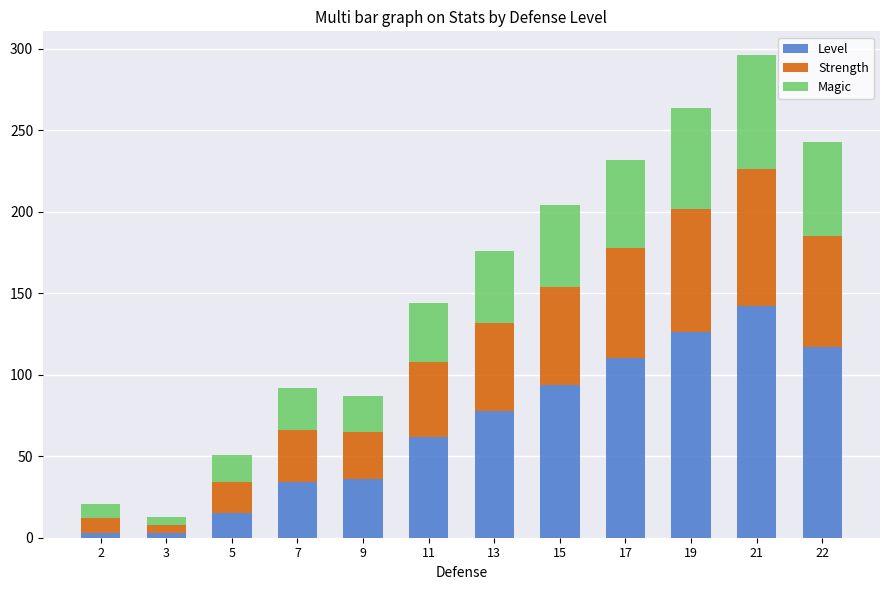

What is the average value of the Level series?

68